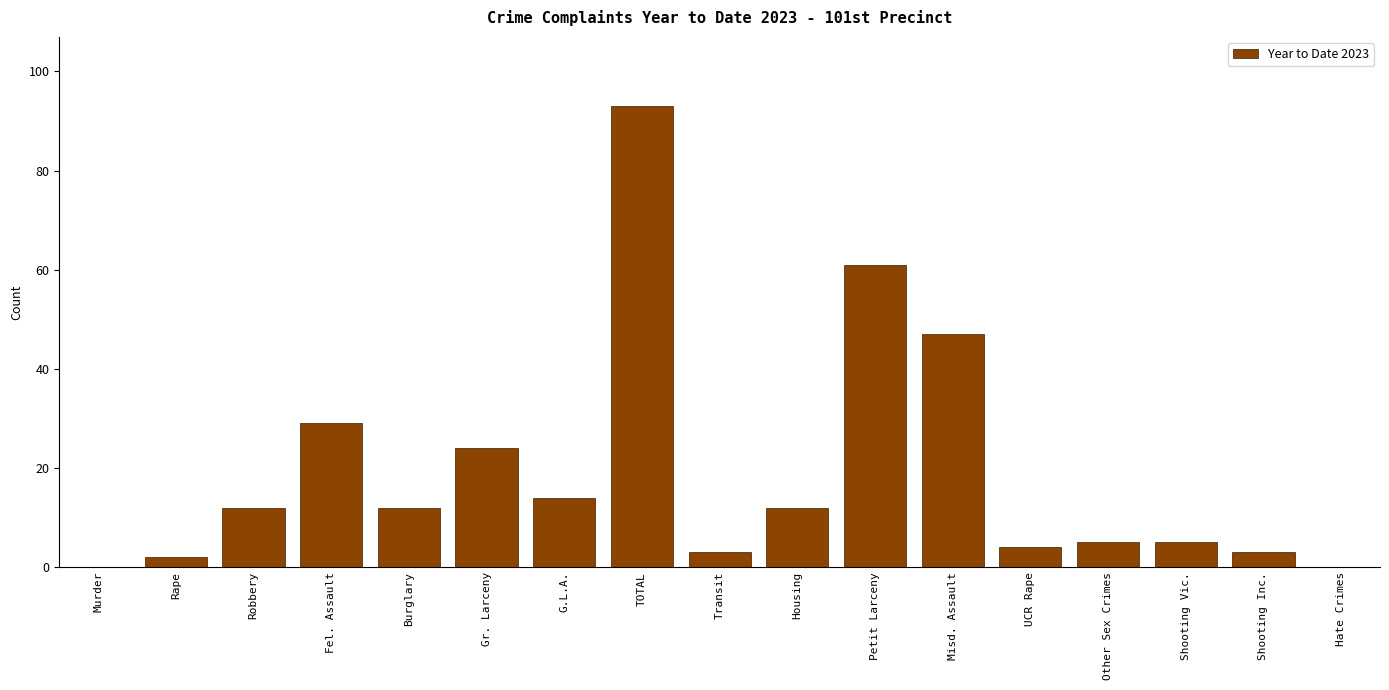

Reading right to left, transcribe all the data shown in this chart.

Hate Crimes=0	Shooting Inc.=3	Shooting Vic.=5	Other Sex Crimes=5	UCR Rape=4	Misd. Assault=47	Petit Larceny=61	Housing=12	Transit=3	TOTAL=93	G.L.A.=14	Gr. Larceny=24	Burglary=12	Fel. Assault=29	Robbery=12	Rape=2	Murder=0